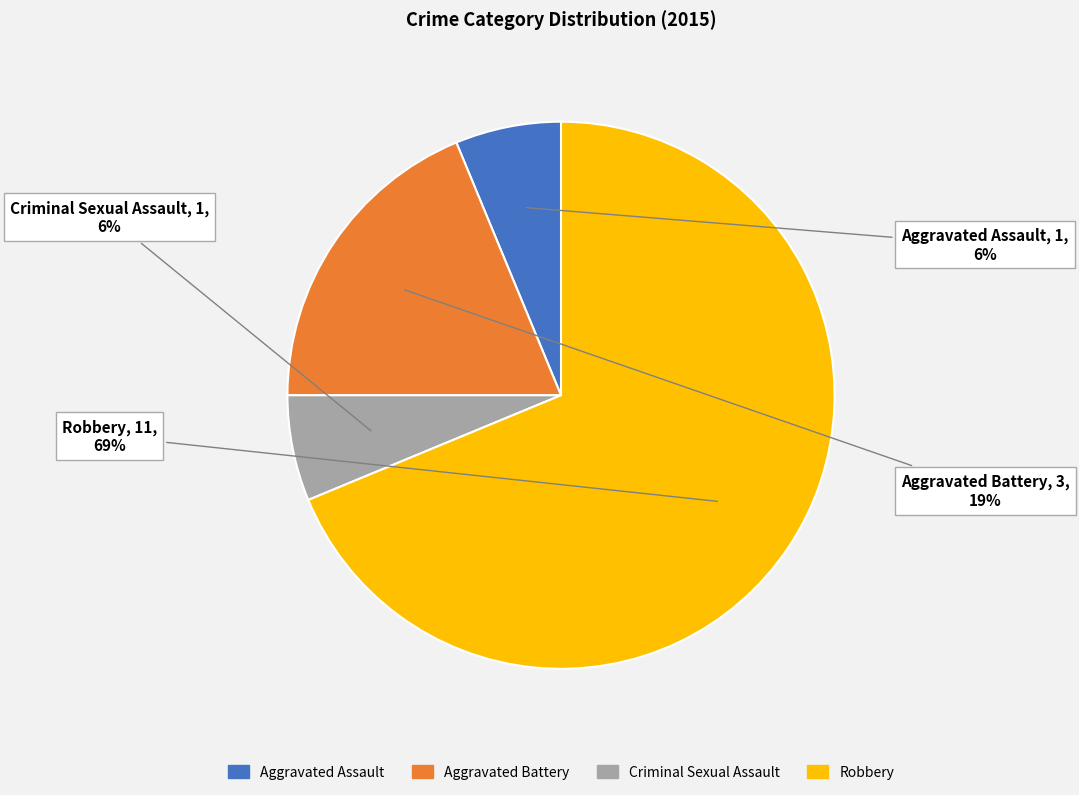

What percentage is the Criminal Sexual Assault slice, to the nearest percent?

6%